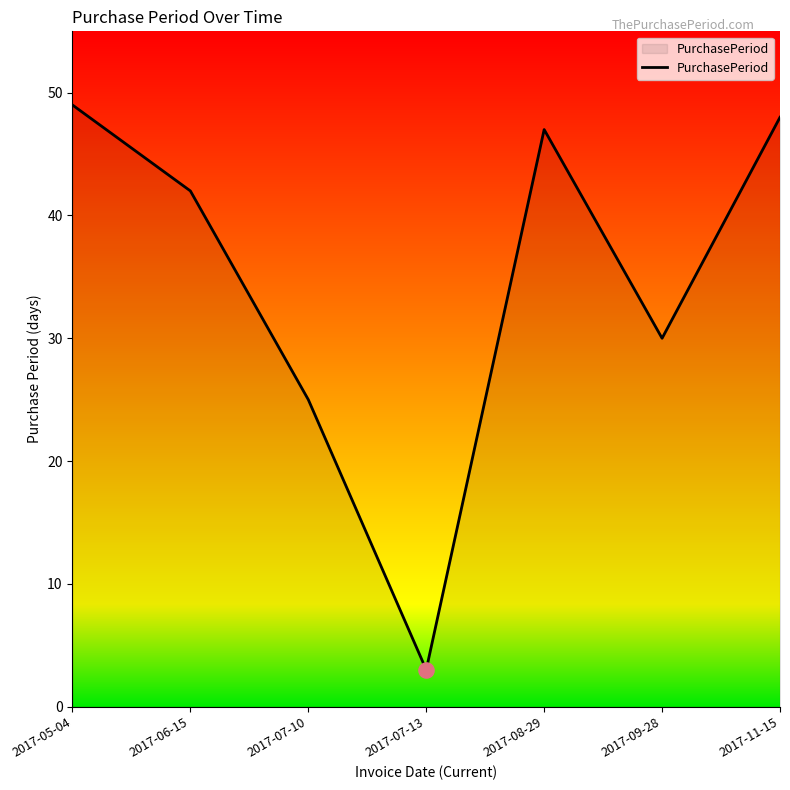

Between 2017-09-28 and 2017-07-10, which is larger?

2017-09-28